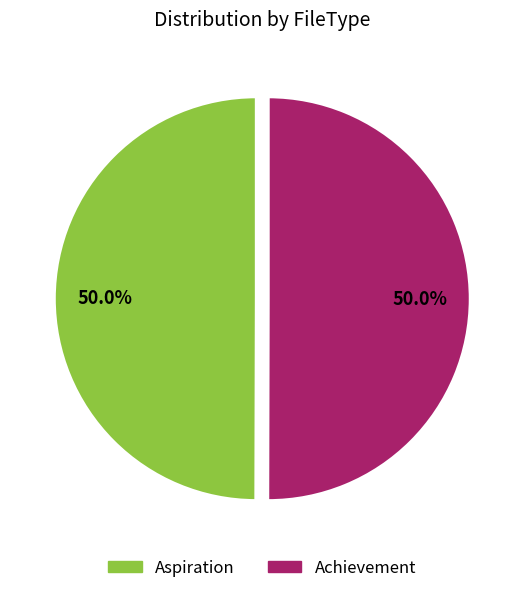

What is the total percentage of Aspiration and Achievement?

100.0%